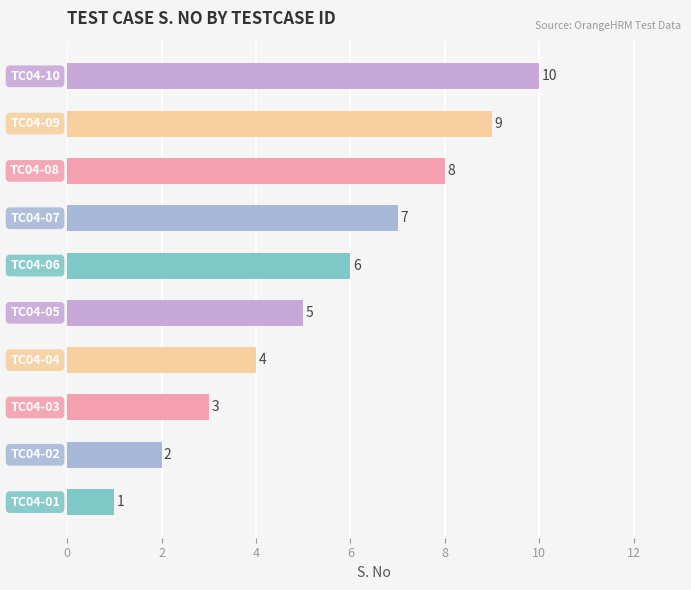

What is the difference between the maximum and minimum values?

9